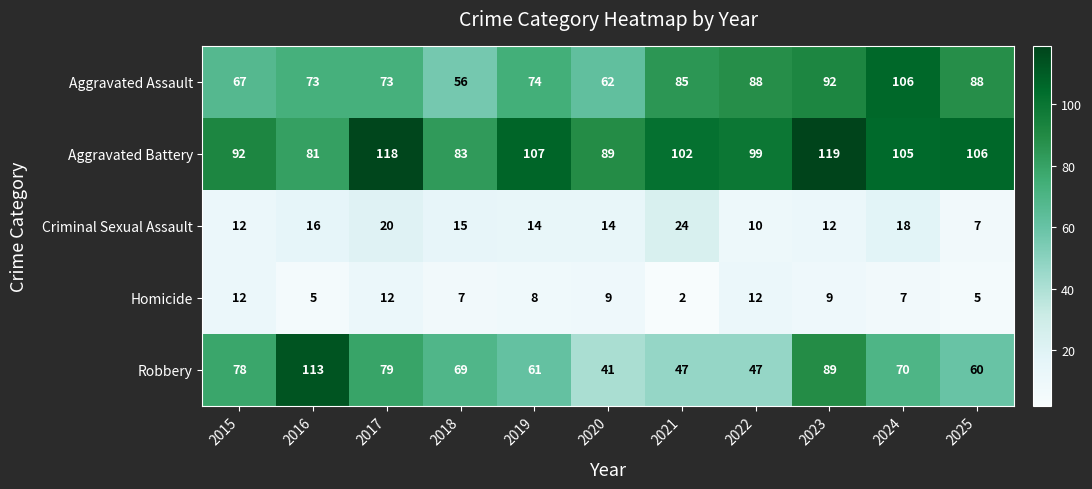

List the series in order of their peak value, lowest first.

Homicide, Criminal Sexual Assault, Aggravated Assault, Robbery, Aggravated Battery